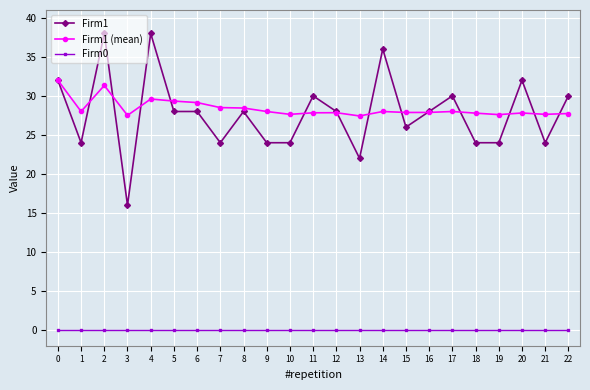

True or false: Firm1 has more than 2 interior local peaks.

True